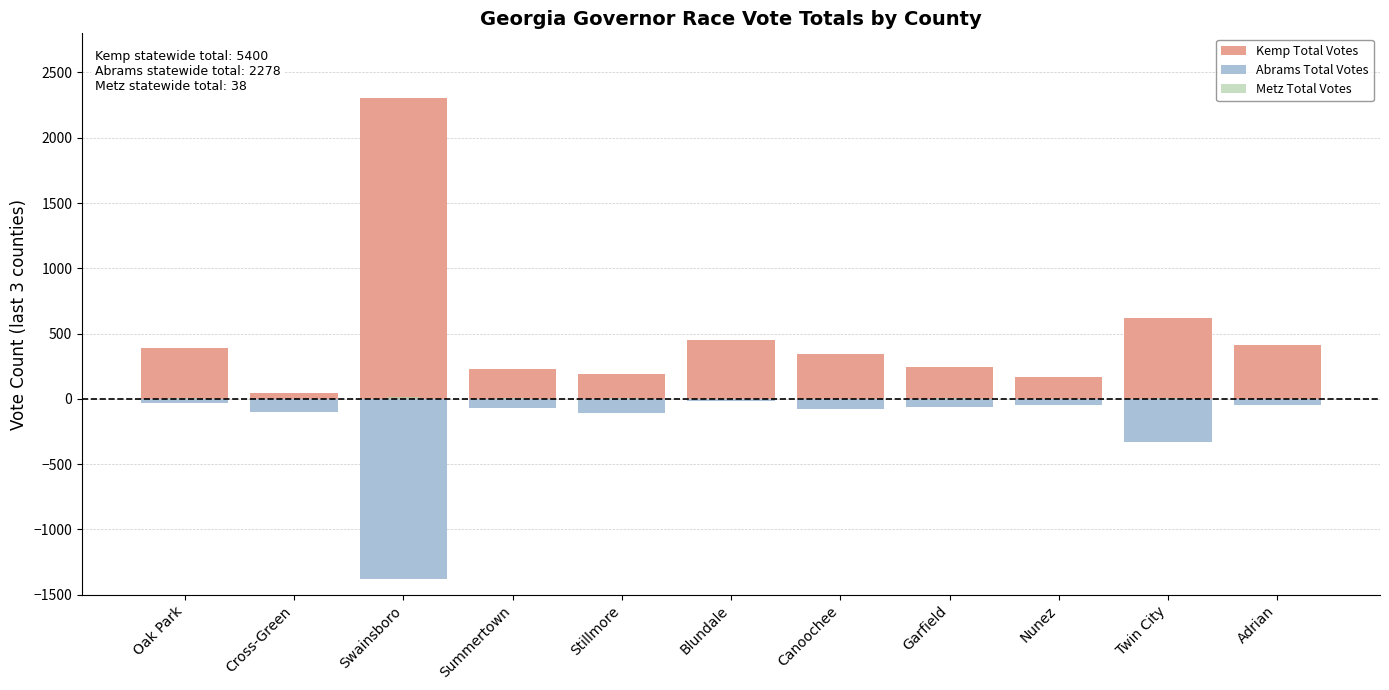

Rank the categories by Kemp Total Votes value from highest to lowest.

Swainsboro, Twin City, Blundale, Adrian, Oak Park, Canoochee, Garfield, Summertown, Stillmore, Nunez, Cross-Green